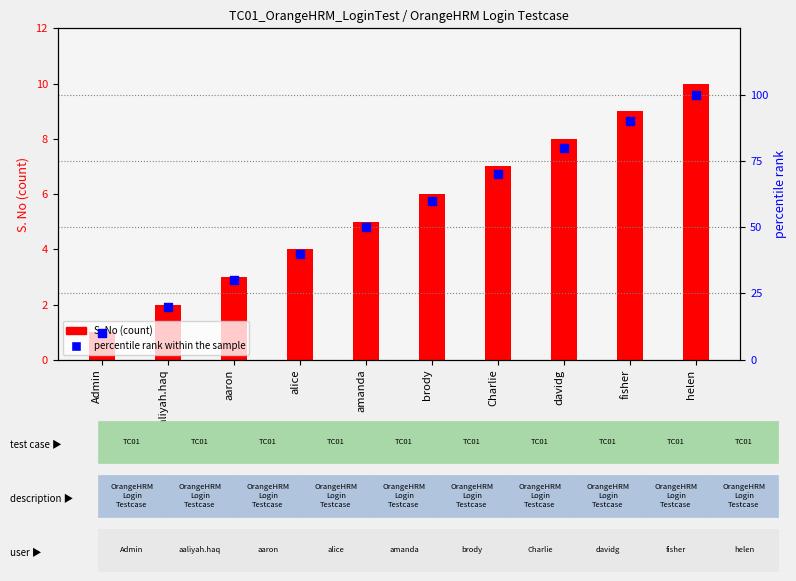

Which series has the largest Y range (max minus min)?

percentile rank within the sample